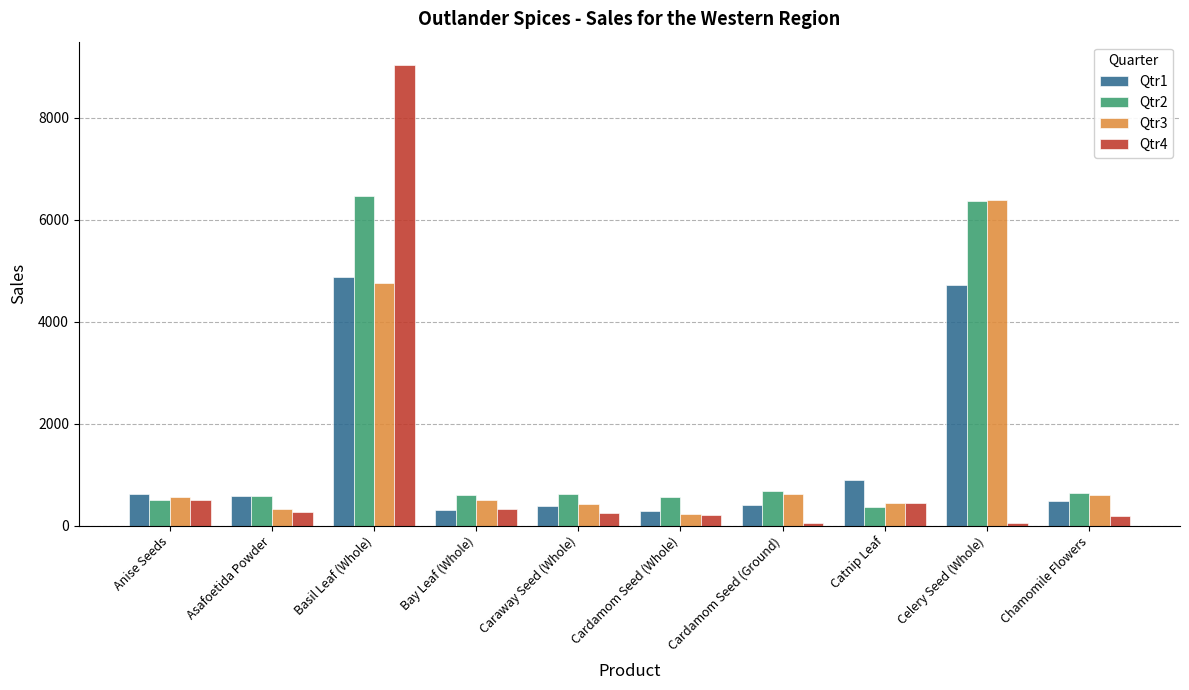

Are the bars grouped side by side (vs. stacked)?

Yes